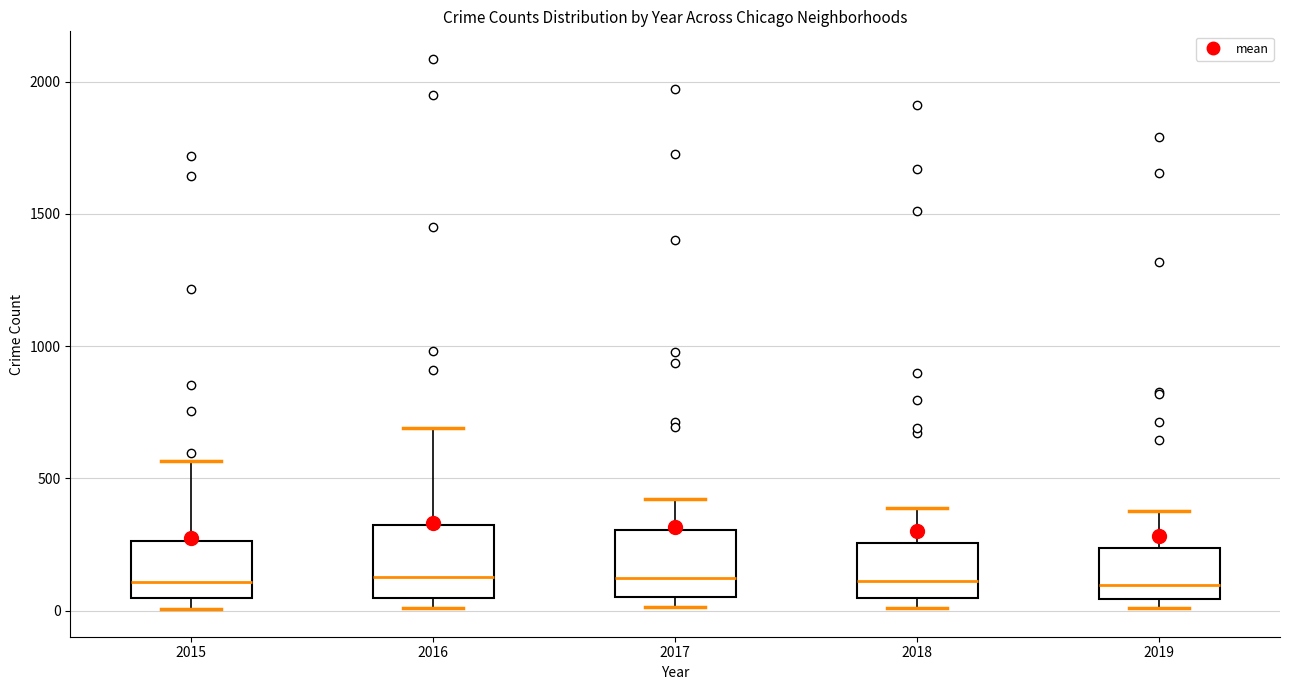

Reading left to right, read every box against the y-axis: the position of its median line, the range the box covers, and the ends of its whiskers. The values are not printed on the chart, so give them approximately, as read against the axis.

2015: median 100, box 50 to 250, whiskers 0 to 550
2016: median 150, box 50 to 300, whiskers 0 to 700
2017: median 100, box 50 to 300, whiskers 0 to 400
2018: median 100, box 50 to 250, whiskers 0 to 400
2019: median 100, box 50 to 250, whiskers 0 to 400